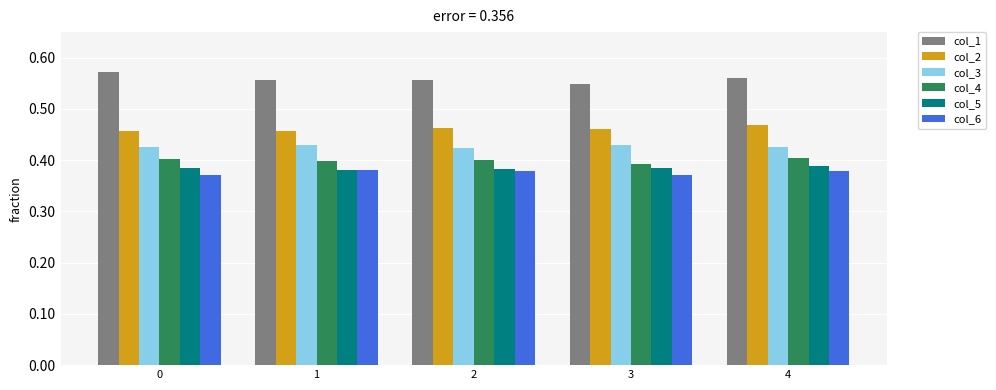

Does the chart contain stacked bars?

No